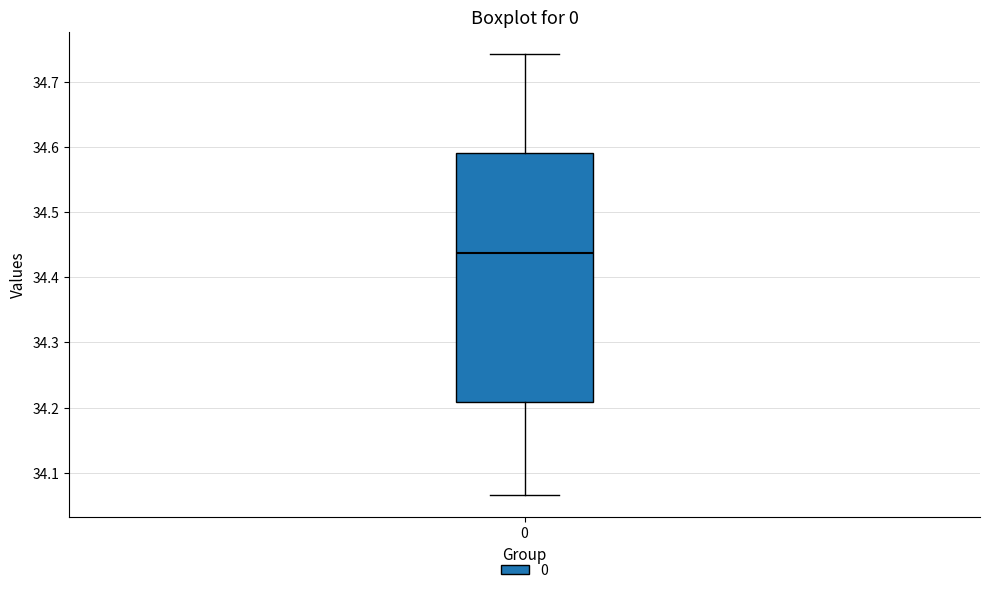

Transcribe this box plot: give where the median line is, the range the box spans, and where the two whiskers end, as read against the y-axis. The values are not printed on the chart, so give them approximately, as read against the axis.

median 34.44, box 34.21 to 34.59, whiskers 34.07 to 34.74